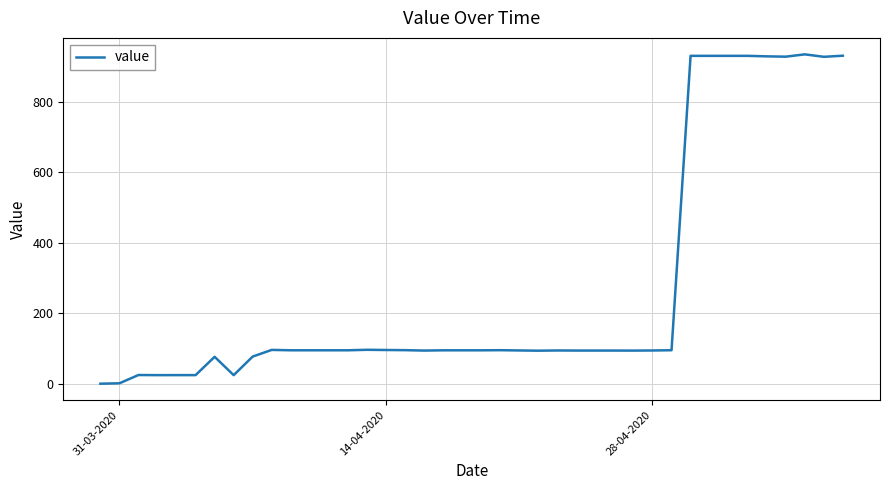

What is the difference between the maximum and minimum values?

934.9